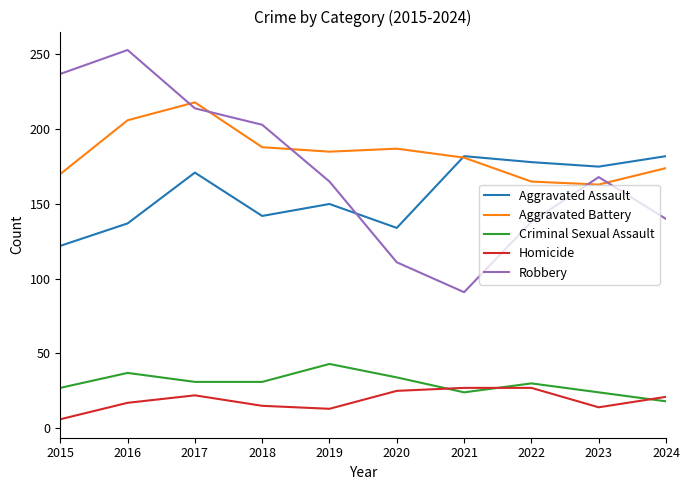

Which category has the lowest value in the Criminal Sexual Assault series?

2024